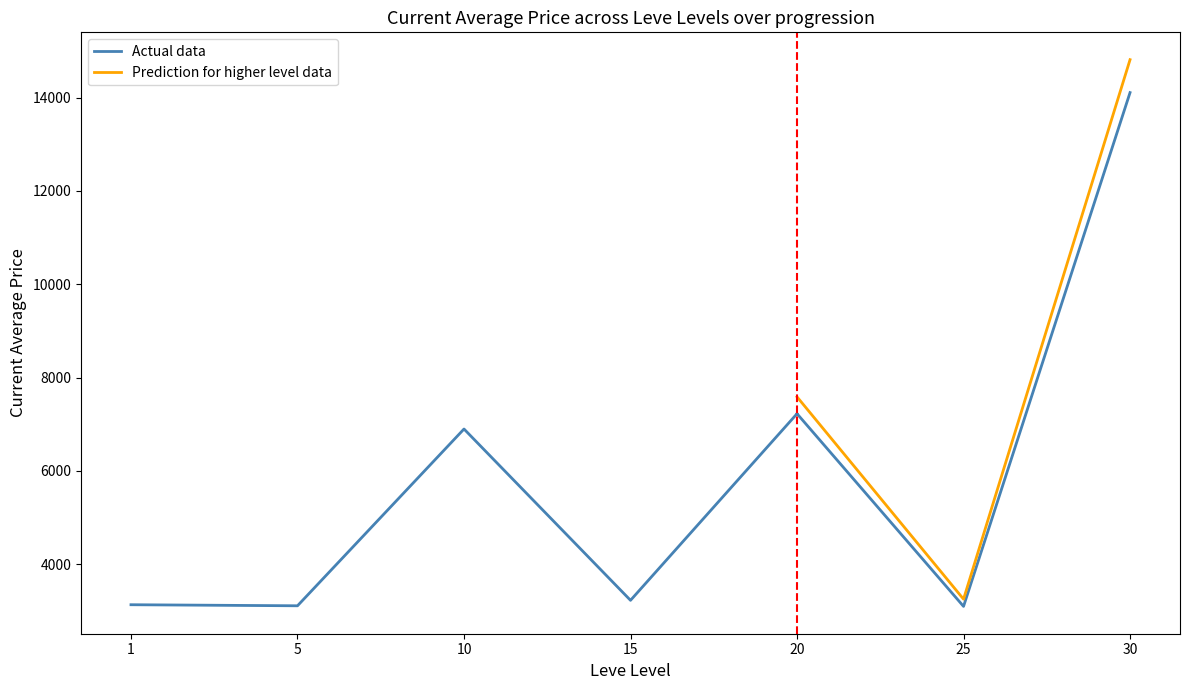

How many lines are shown in the chart?

3